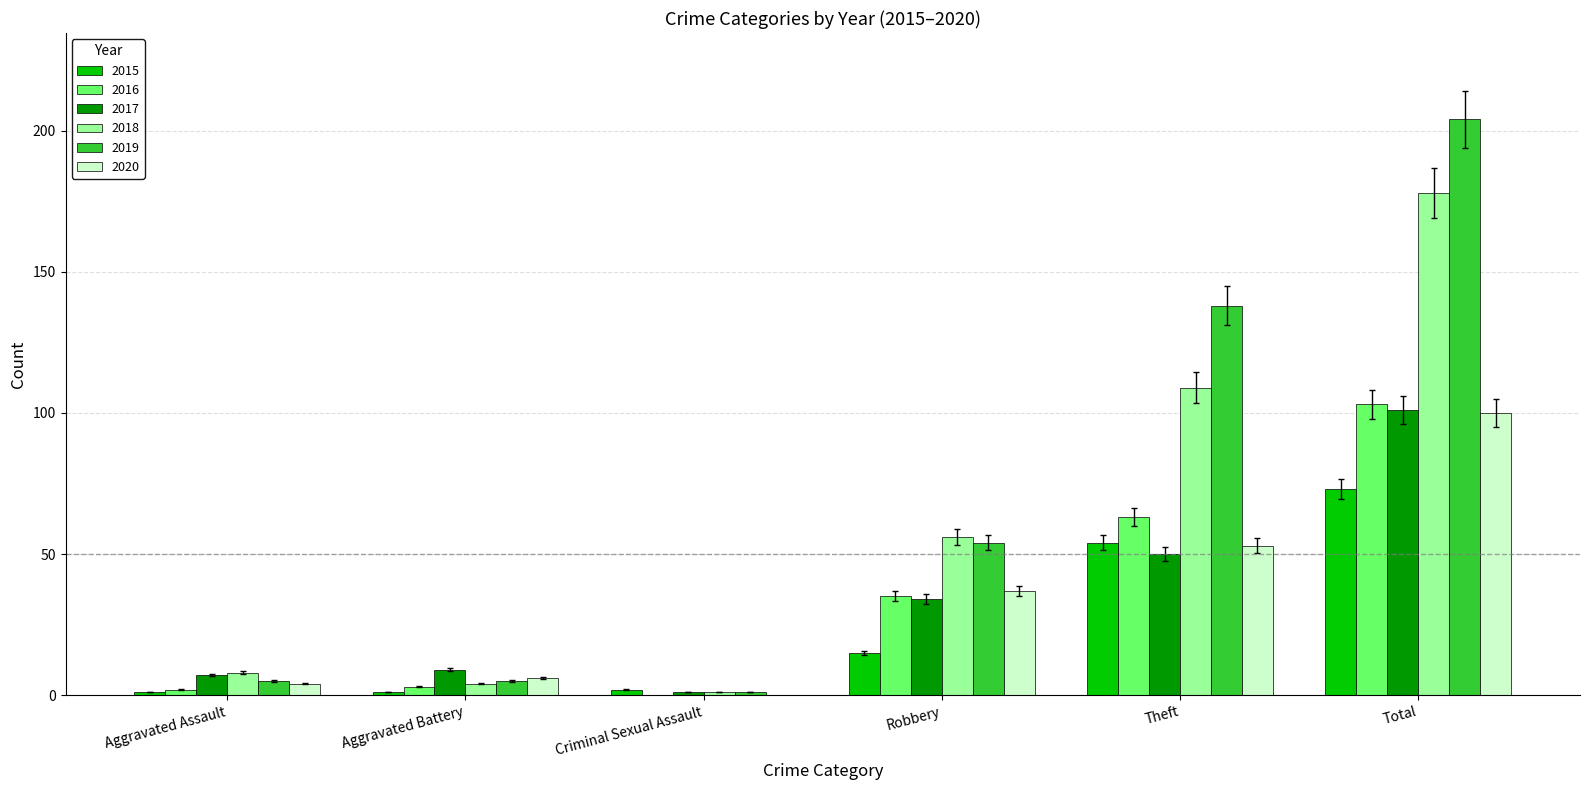

Which series has the largest total across all categories?

2019